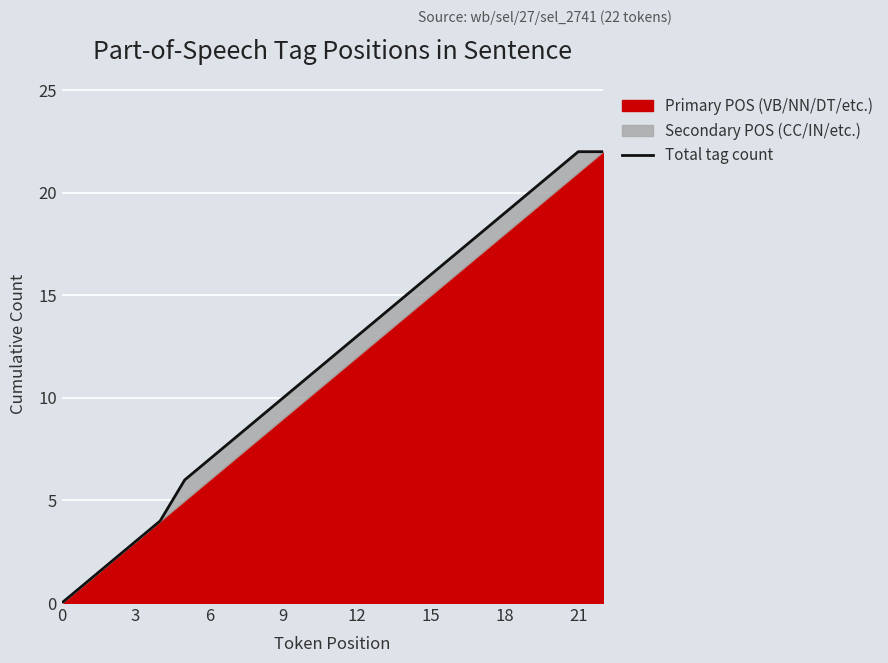

Does the chart display data point markers on the line(s)?

No